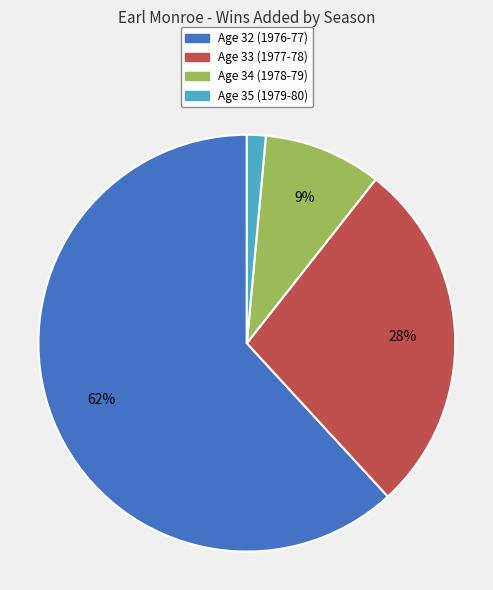

How many slices are in this pie chart?

4